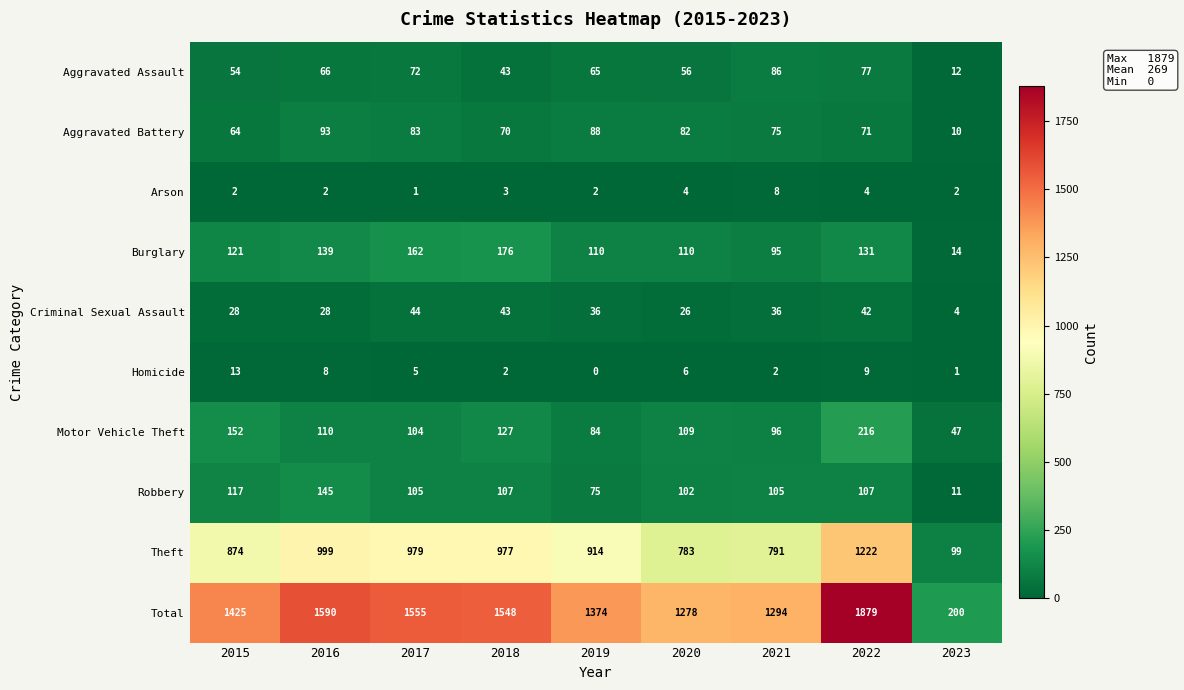

Which category has the highest value across all series?

2022